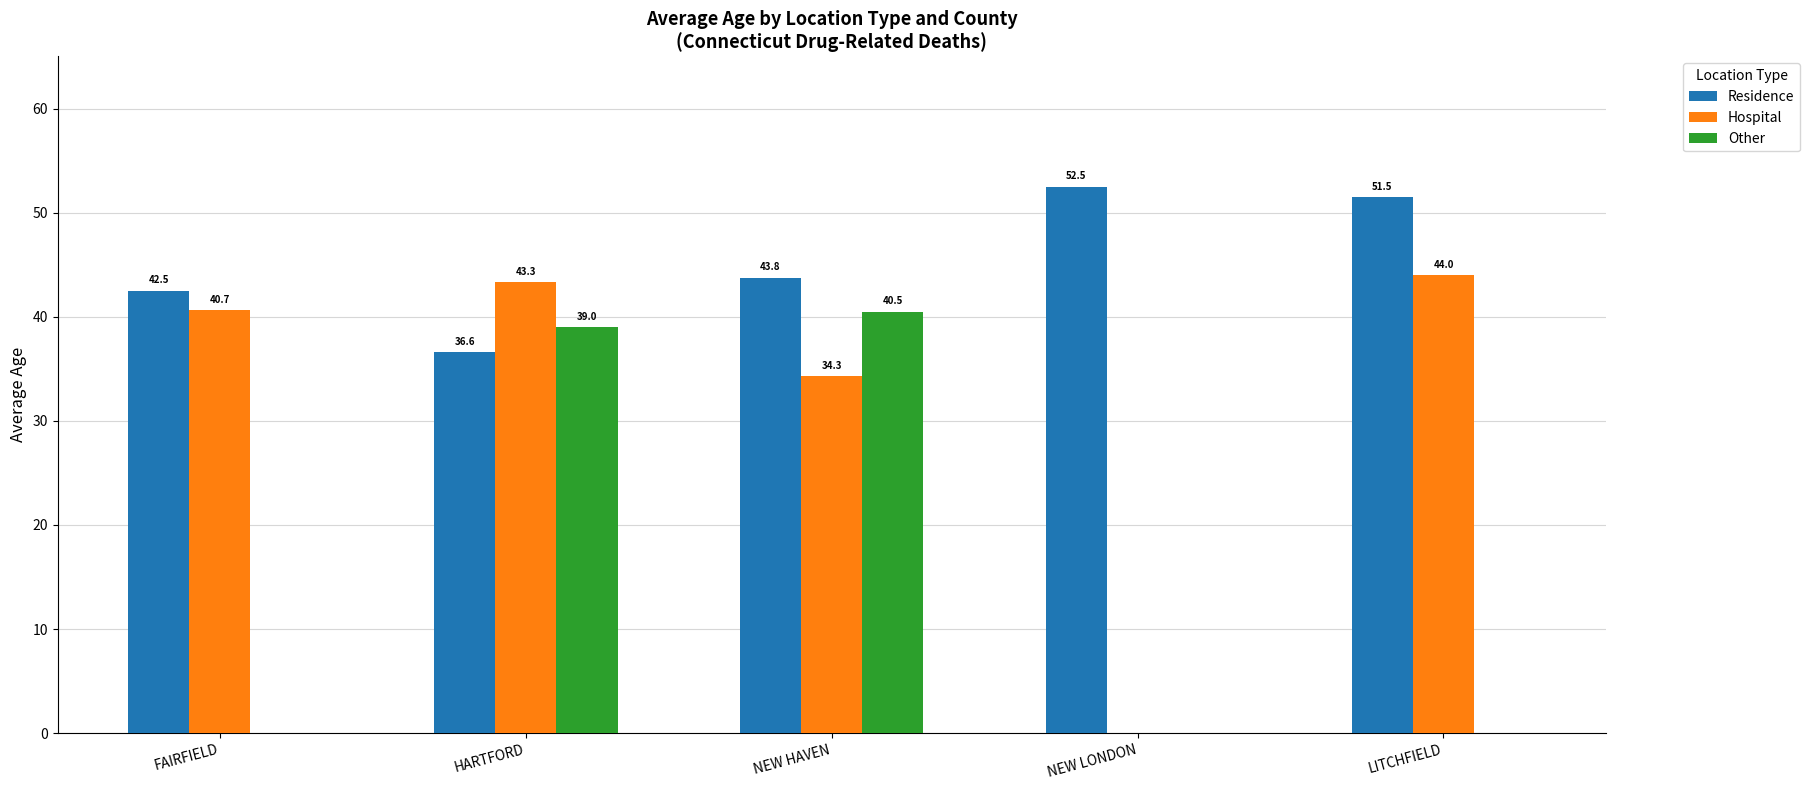

What is the spread (max minus min) of values at NEW HAVEN?

9.4